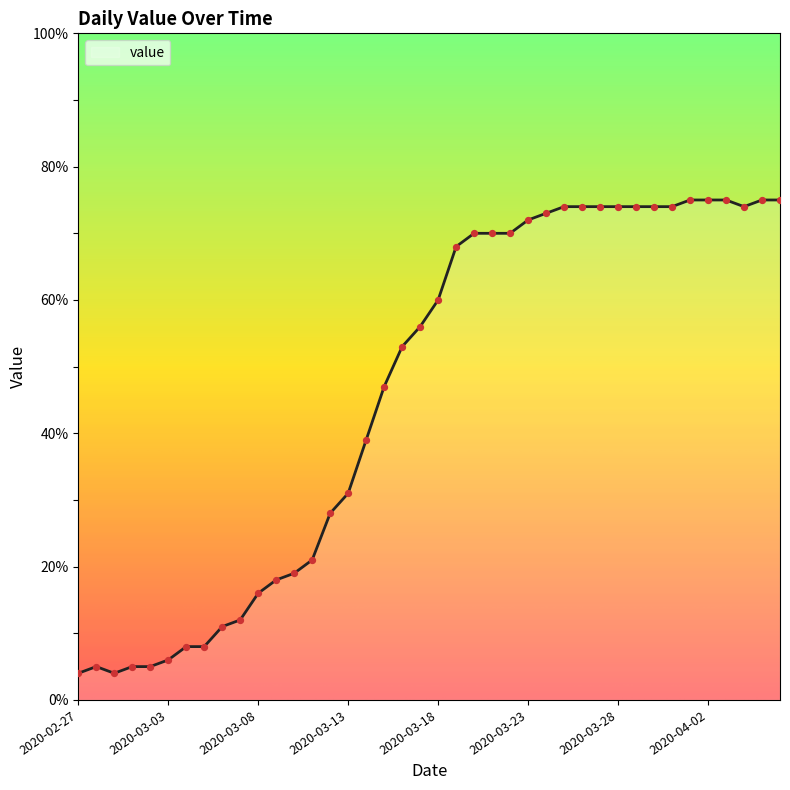

What is the difference between the maximum and minimum values?

71